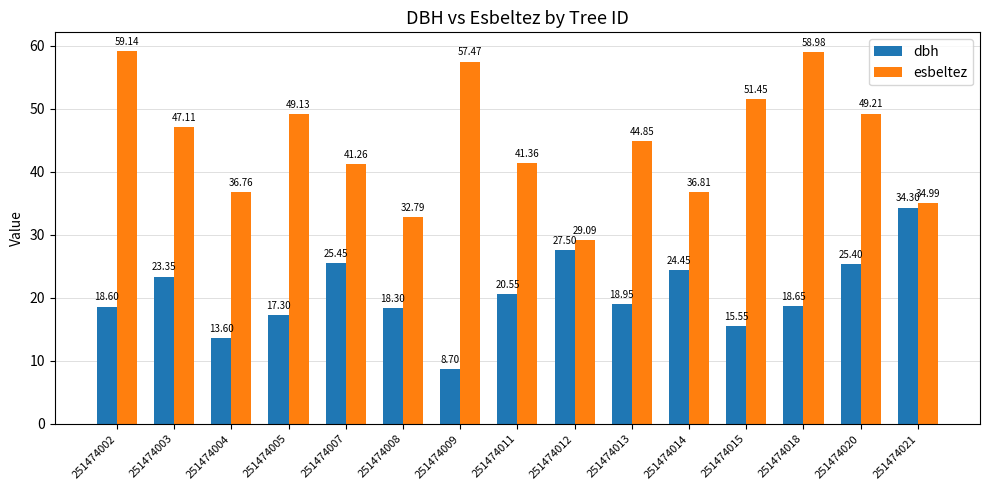

Where does the esbeltez series first go above 44?

251474002